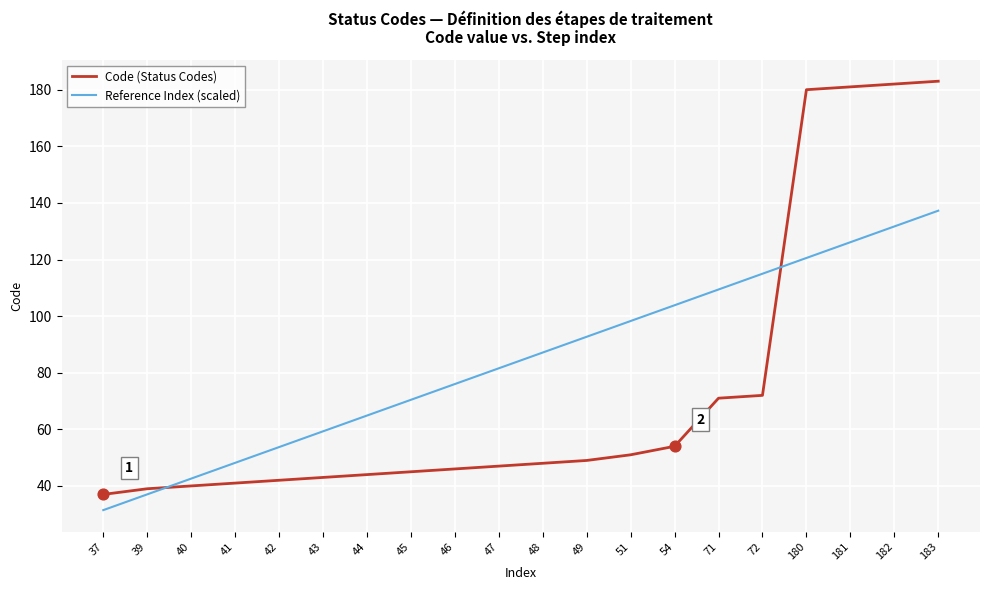

What is the total value across all series at 43?

102.3